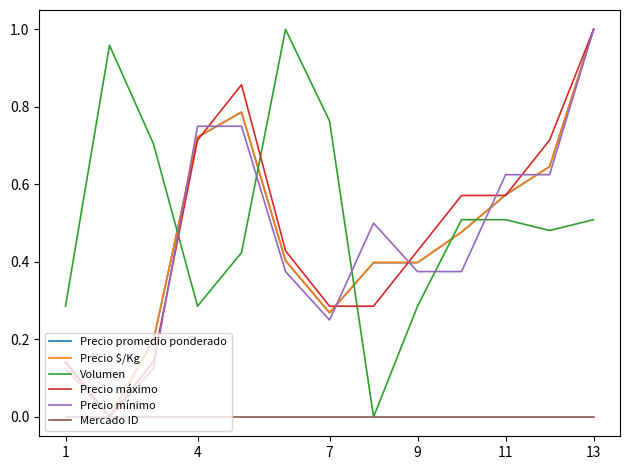

True or false: Precio promedio ponderado and Volumen intersect in this chart.

True